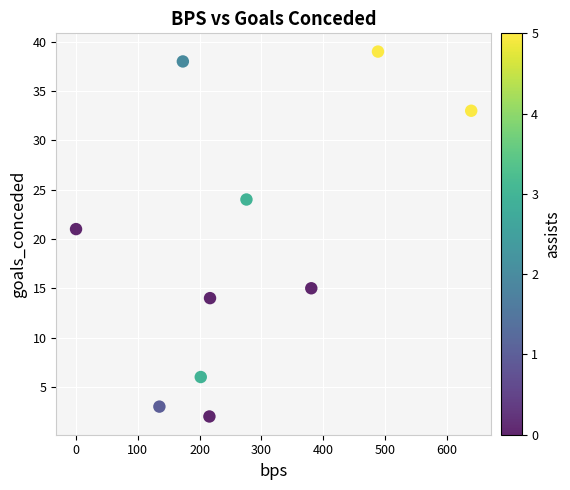

What Y value in the scatter plot is closest to 20?

21